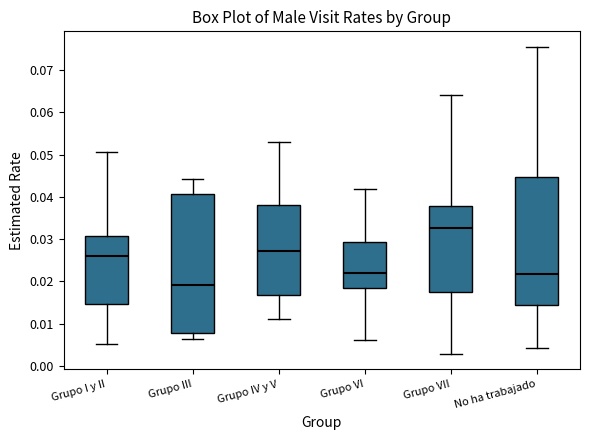

Comparing the boxes themselves (not the whiskers), which one is the tallest?

Grupo III